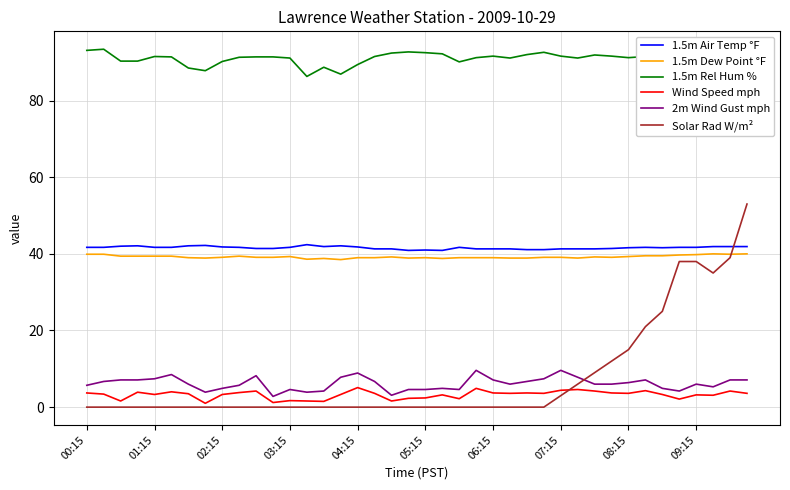

What is the lowest value of the 2m Wind Gust mph series?

2.8